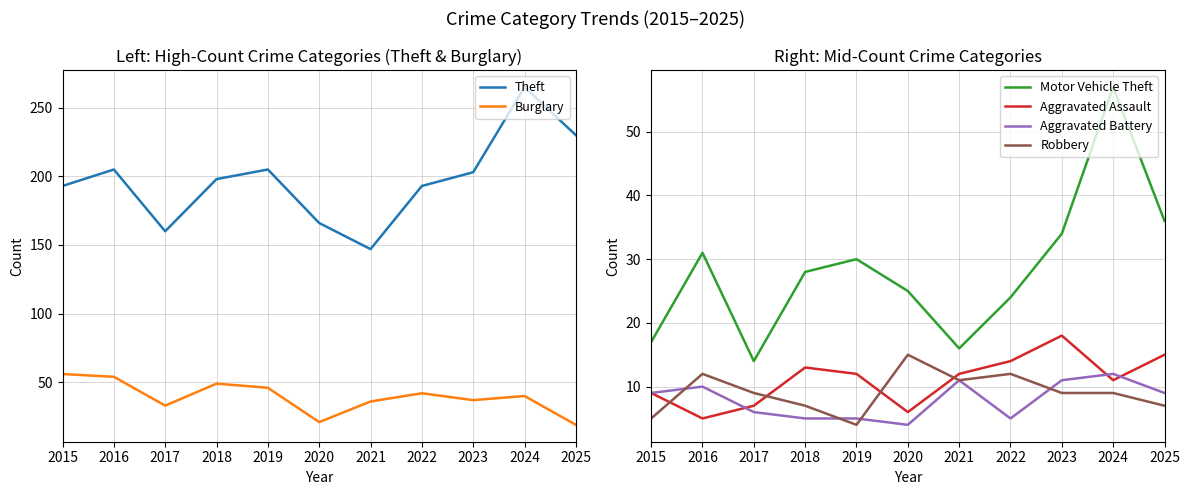

Which series has the largest total across all categories?

Theft